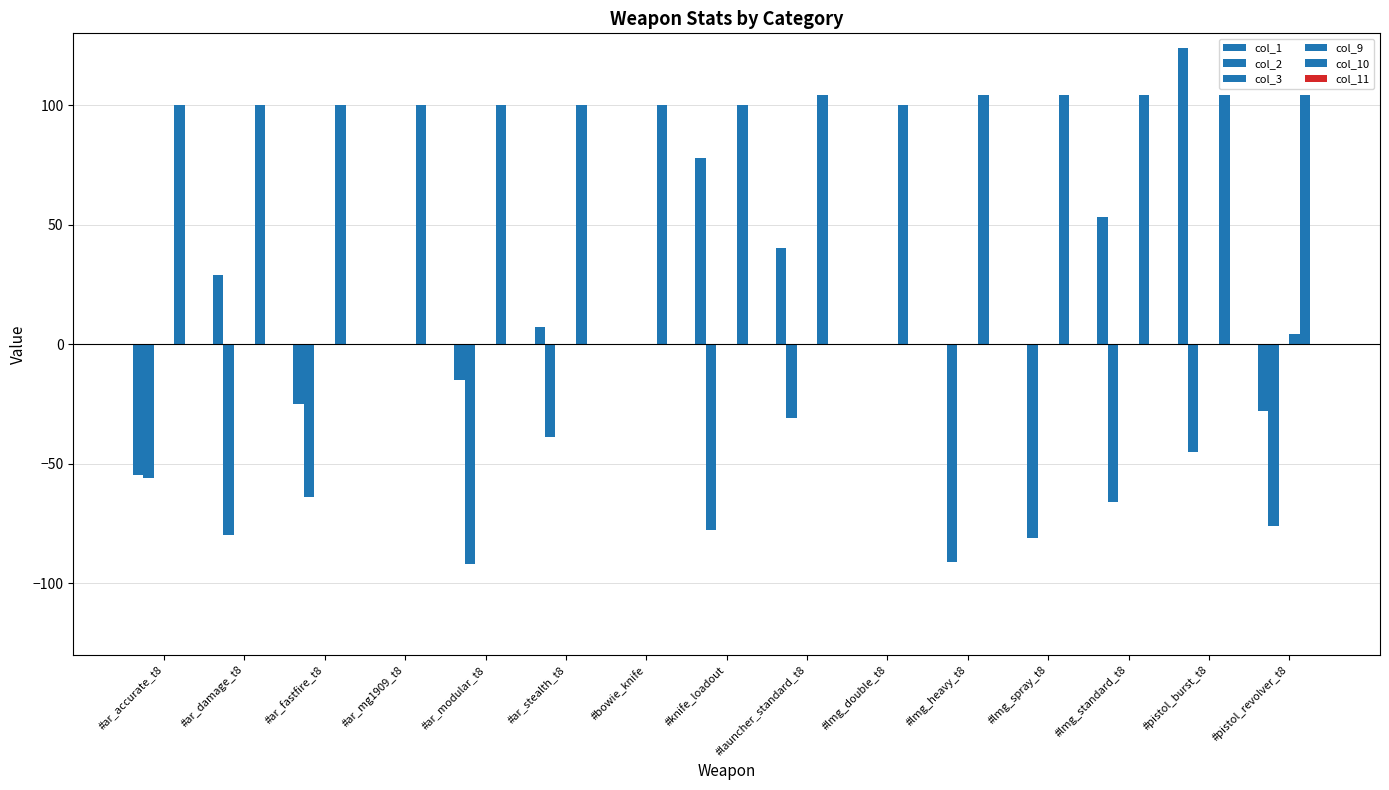

Is it true that col_1 equals -25 at #ar_fastfire_t8?

True